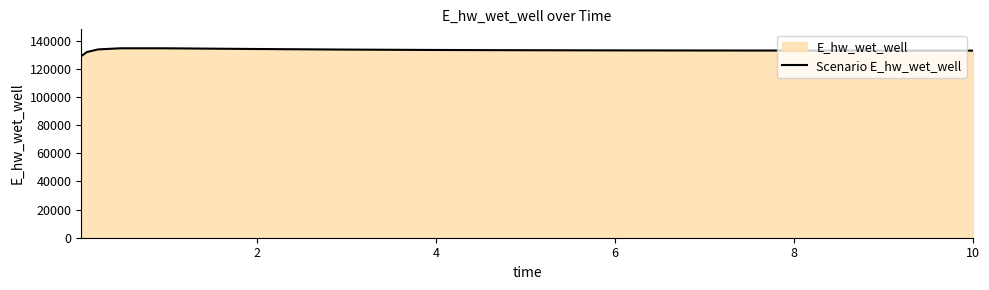

What is the maximum value shown in the chart?

134682.4